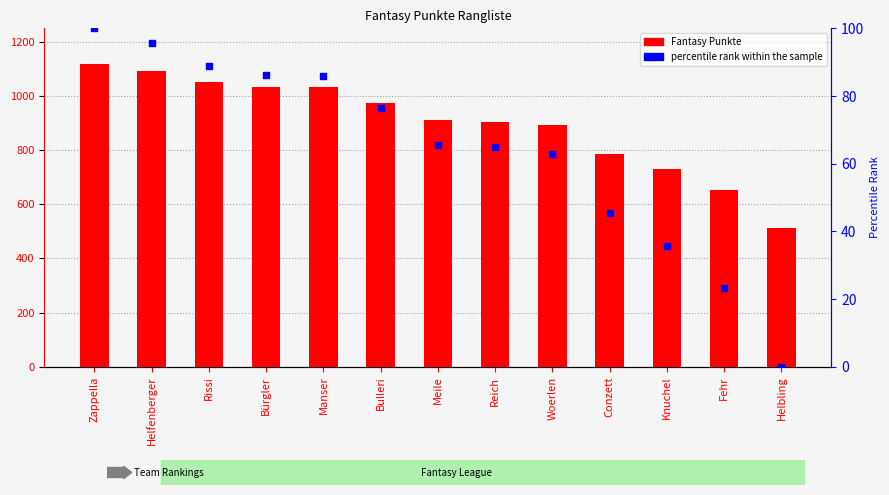

At which category is the sum across all series the highest?

Zappella